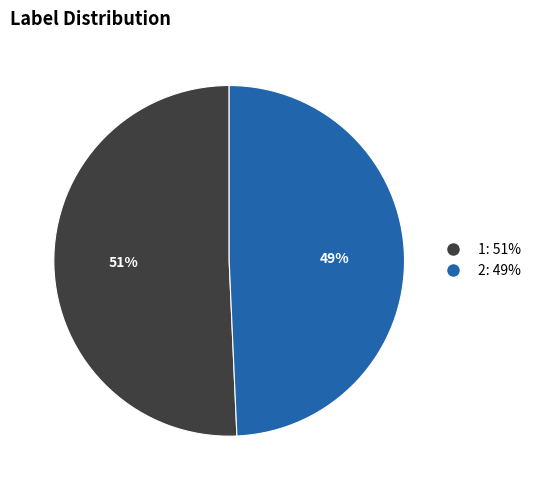

Is it true that 1 is 51% of the pie?

True